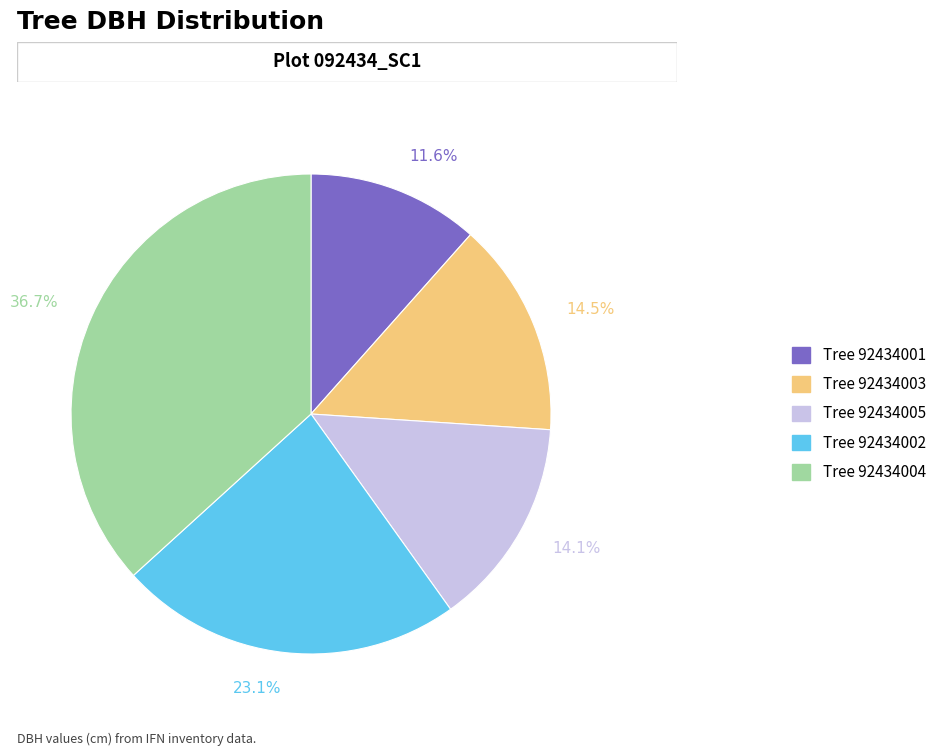

Is there a majority slice in this chart?

No